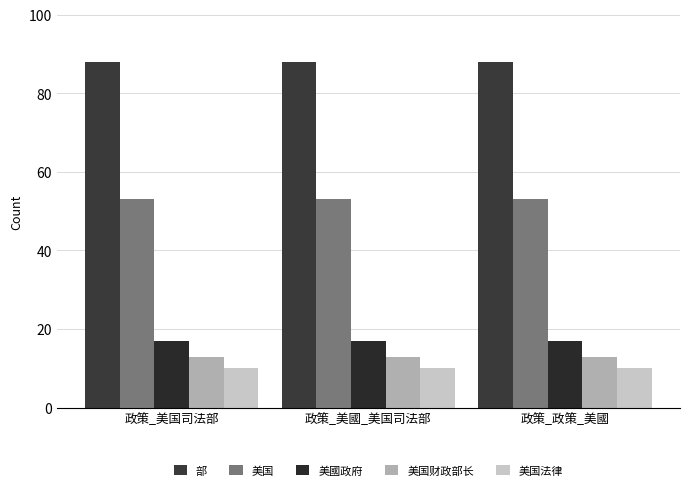

True or false: 美国 has a value of 26 at 政策_美國_美国司法部.

False